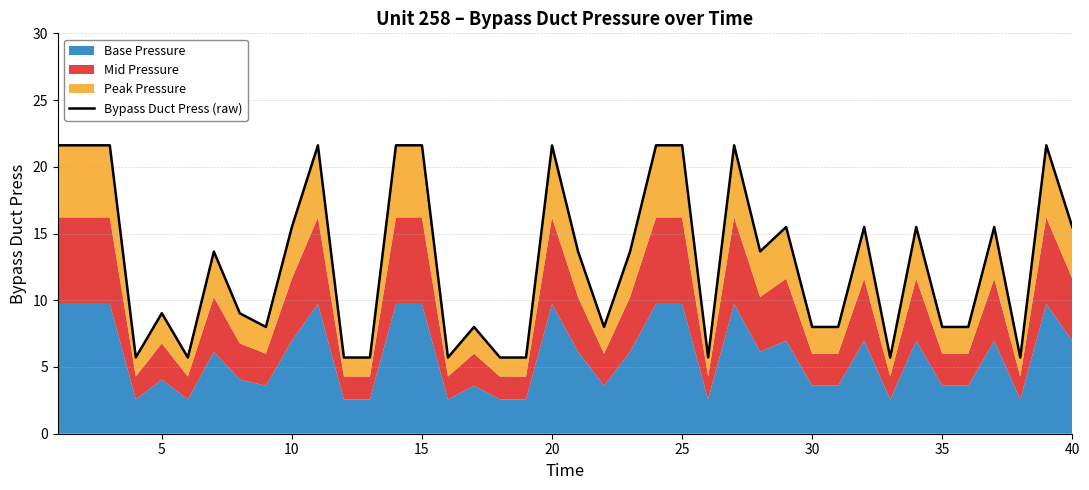

What is the difference between the maximum and minimum values?

15.9